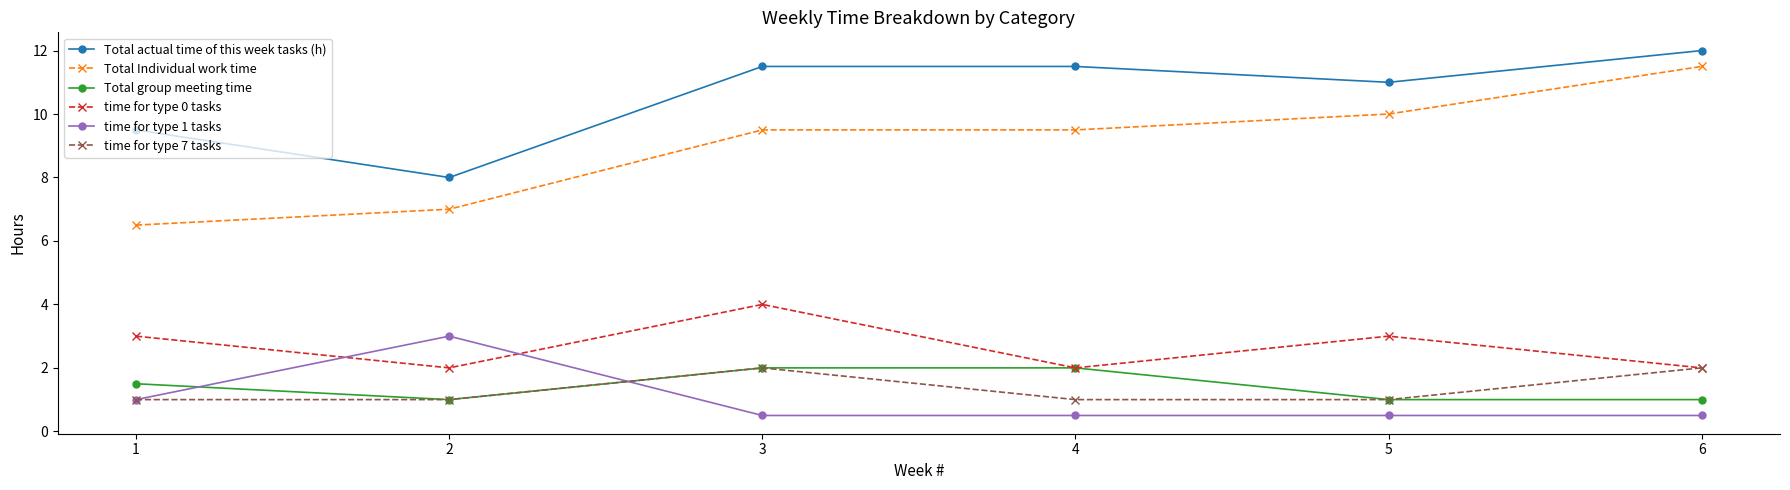

Reading left to right, transcribe all the data shown in this chart.

Total actual time of this week tasks (h): 9.5	8.0	11.5	11.5	11.0	12.0
Total Individual work time: 6.5	7.0	9.5	9.5	10.0	11.5
Total group meeting time: 1.5	1.0	2.0	2.0	1.0	1.0
time for type 0 tasks: 3.0	2.0	4.0	2.0	3.0	2.0
time for type 1 tasks: 1.0	3.0	0.5	0.5	0.5	0.5
time for type 7 tasks: 1.0	1.0	2.0	1.0	1.0	2.0